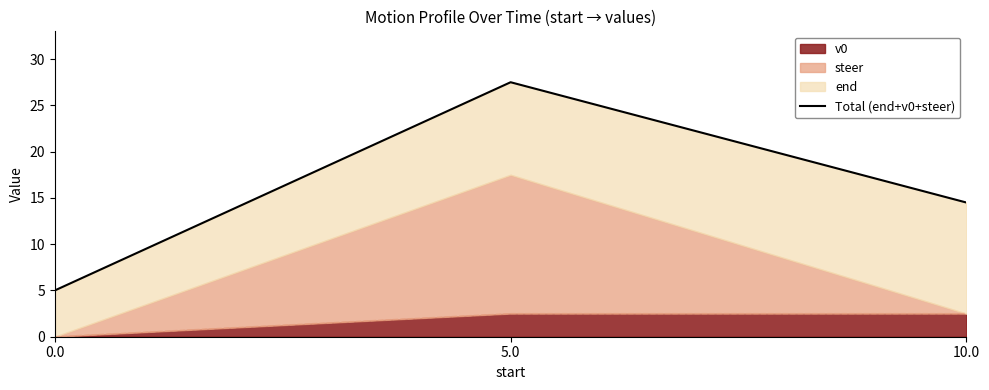

Reading left to right, what are all the values shown in this chart?

5.0	27.5	14.5